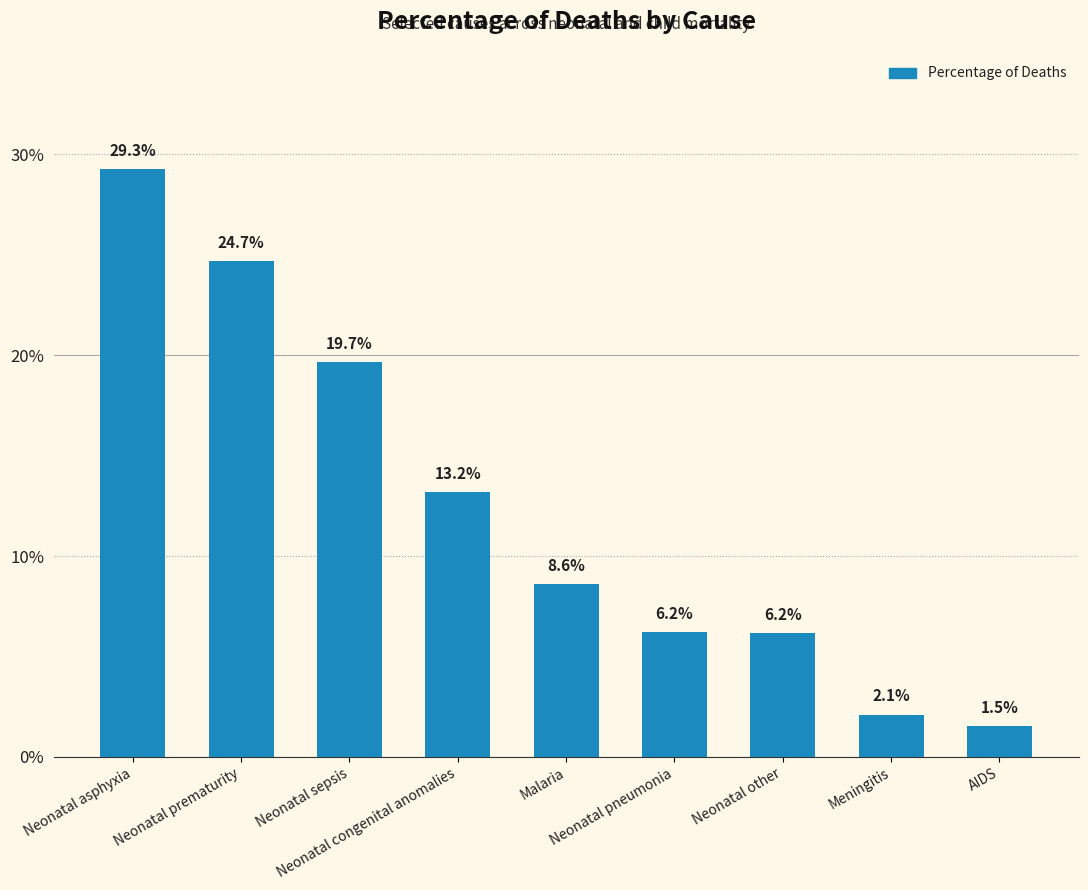

What position from the left is Neonatal asphyxia?

1